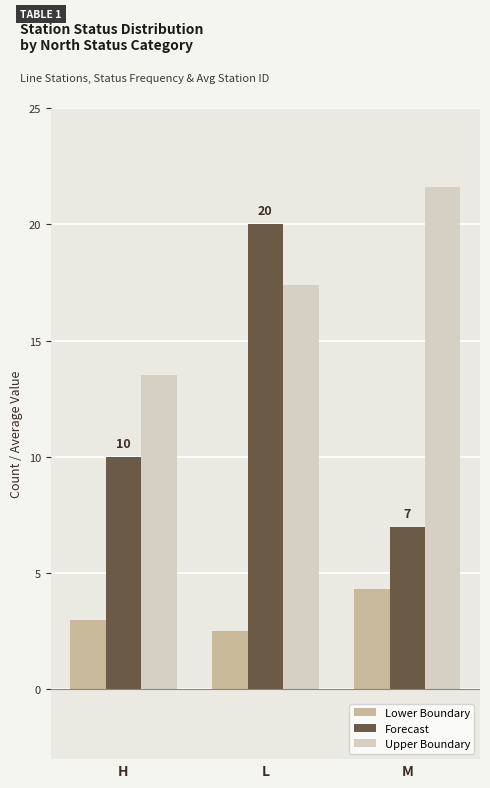

What is the total value across all series at L?

39.9